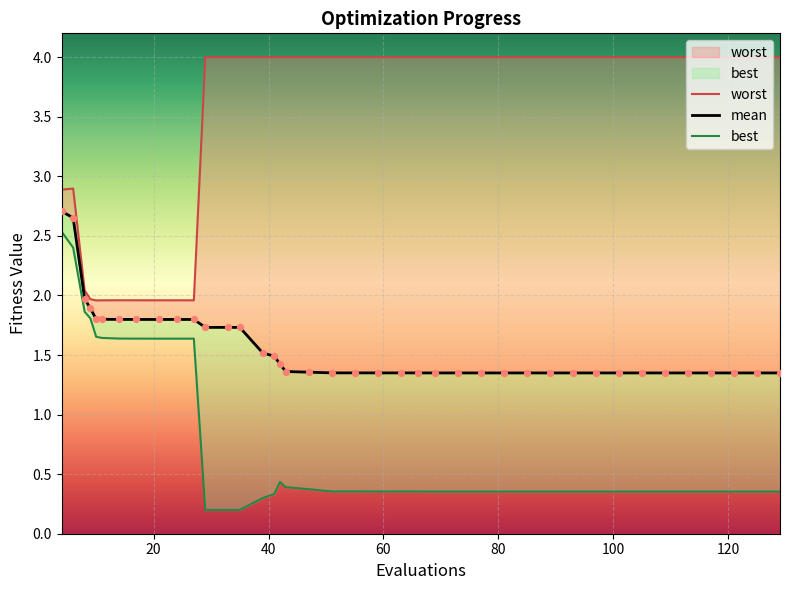

What are all the series names shown in the legend?

mean, best, worst